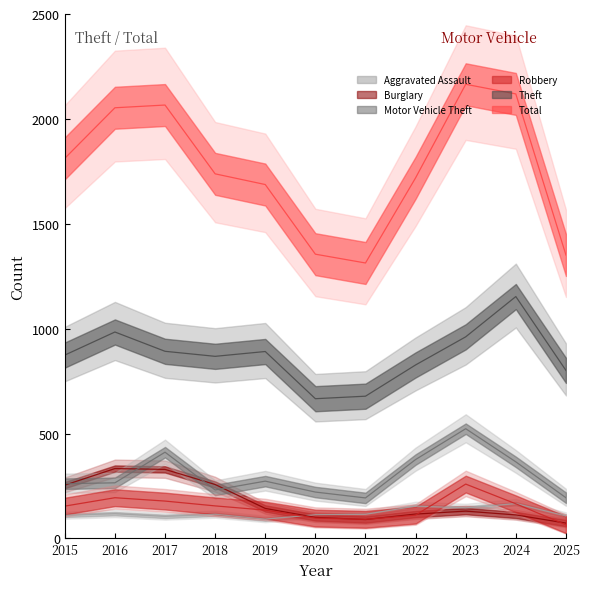

List the labels in order of Aggravated Assault value, largest first.

2024, 2022, 2023, 2016, 2018, 2021, 2020, 2015, 2025, 2017, 2019